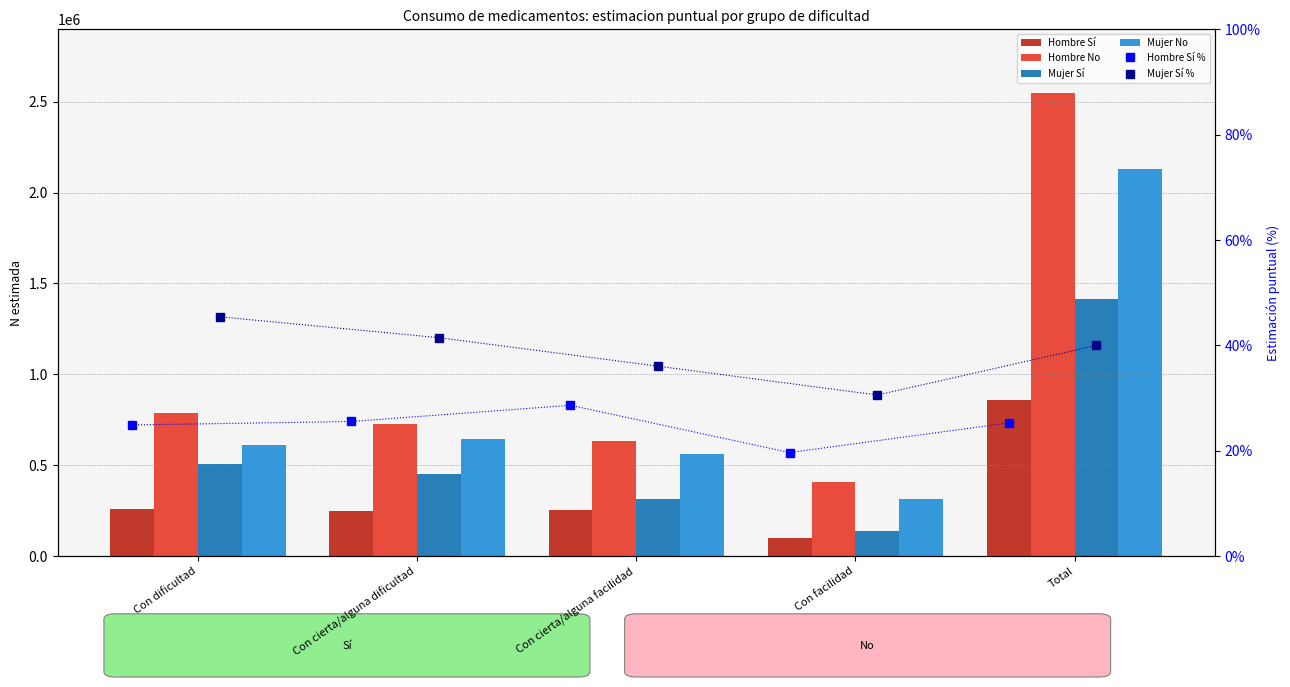

What is the smallest value displayed?

0.2